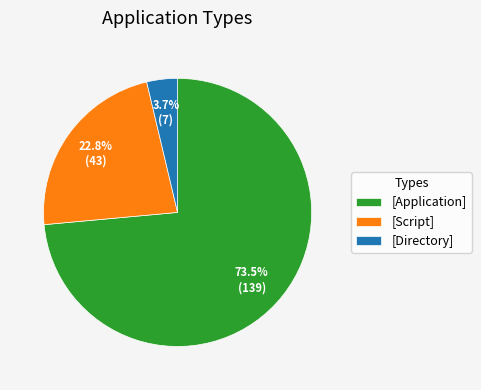

Rank the categories by value from highest to lowest.

[Application], [Script], [Directory]